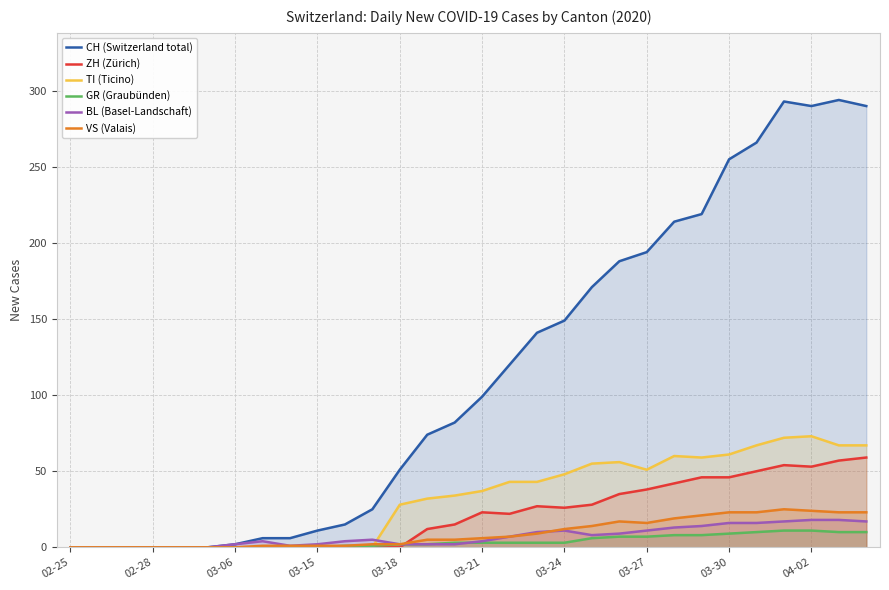

Is the value of BL (Basel-Landschaft) at 11 greater than the value of TI (Ticino) at 11?

Yes